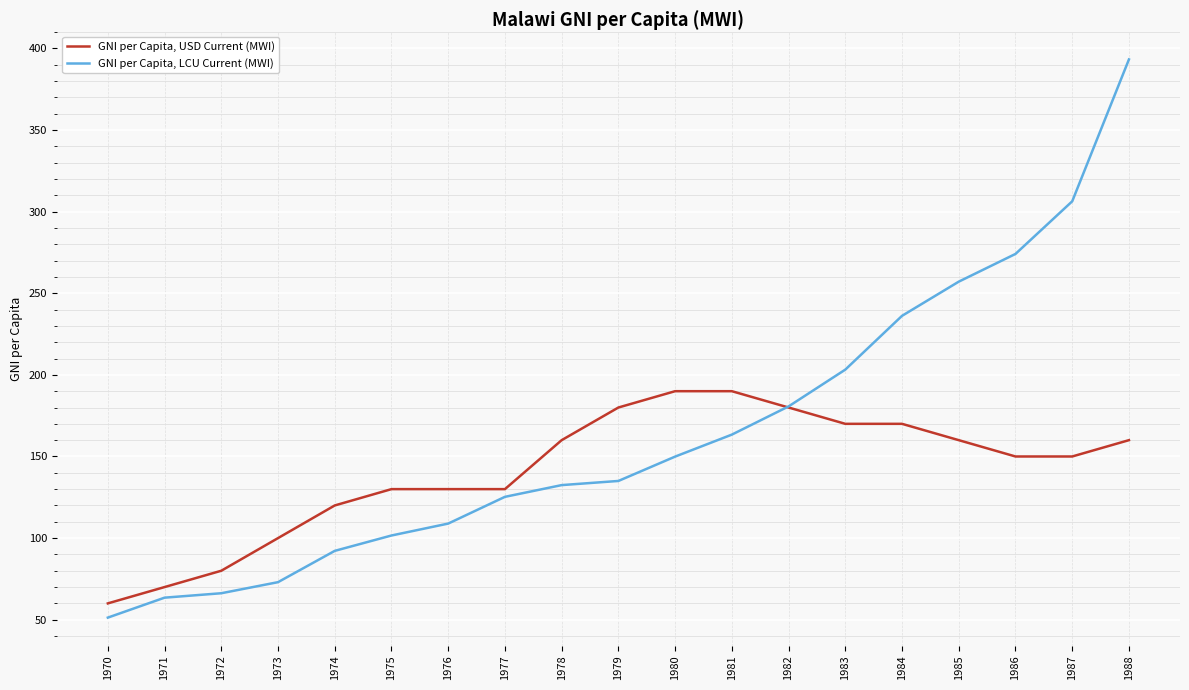

Reading left to right, what are all the values shown in this chart?

GNI per Capita, USD Current (MWI): 1970=60.0	1971=70.0	1972=80.0	1973=100.0	1974=120.0	1975=130.0	1976=130.0	1977=130.0	1978=160.0	1979=180.0	1980=190.0	1981=190.0	1982=180.0	1983=170.0	1984=170.0	1985=160.0	1986=150.0	1987=150.0	1988=160.0
GNI per Capita, LCU Current (MWI): 1970=51.3	1971=63.5	1972=66.2	1973=73.0	1974=92.2	1975=101.6	1976=108.9	1977=125.3	1978=132.5	1979=135.0	1980=149.9	1981=163.4	1982=180.7	1983=203.2	1984=236.2	1985=257.1	1986=274.1	1987=306.3	1988=393.3